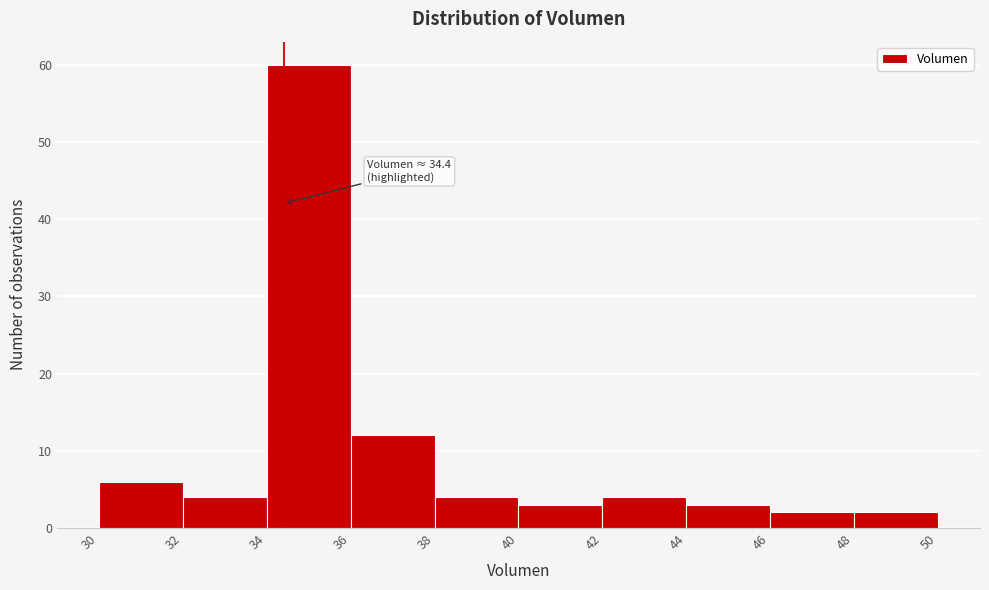

Which range on the x-axis has the tallest bar?

34 to 36